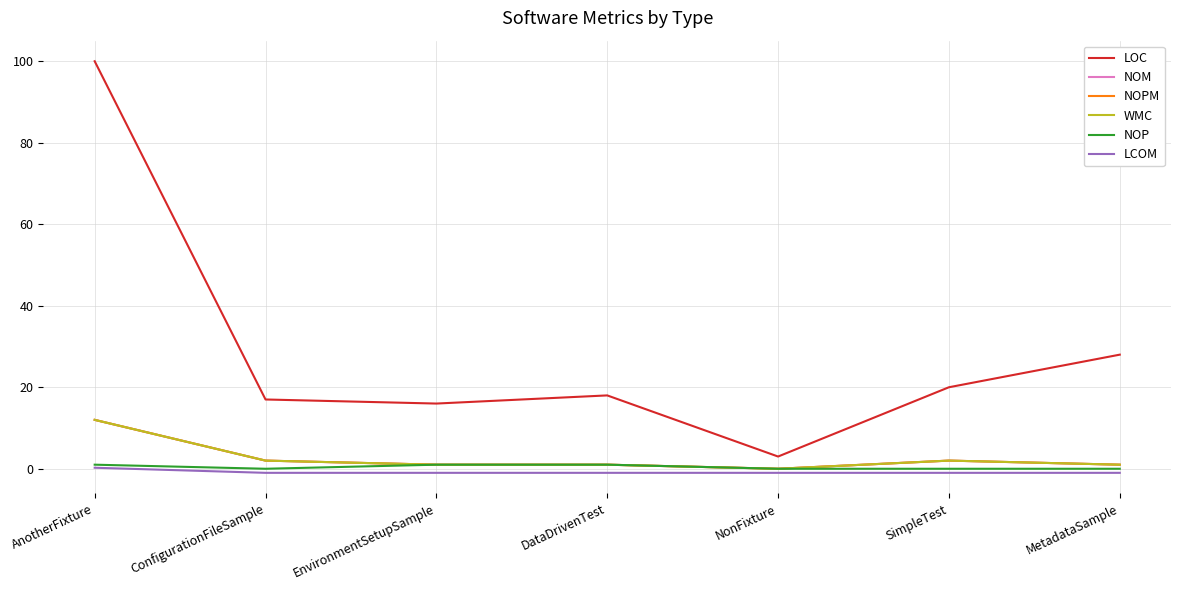

At how many categories does at least one series exceed 29?

1